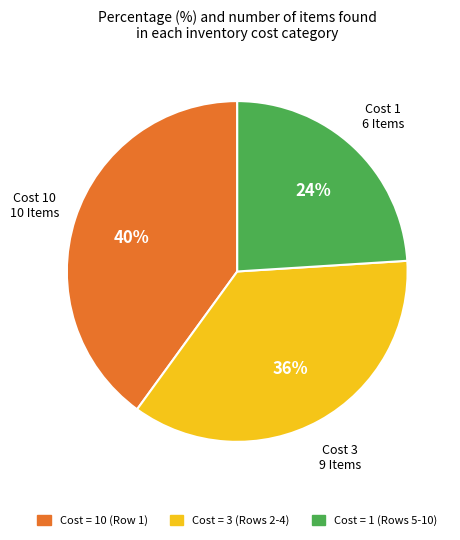

To the nearest percent, what is the difference between the largest and smallest slice percentages?

16%